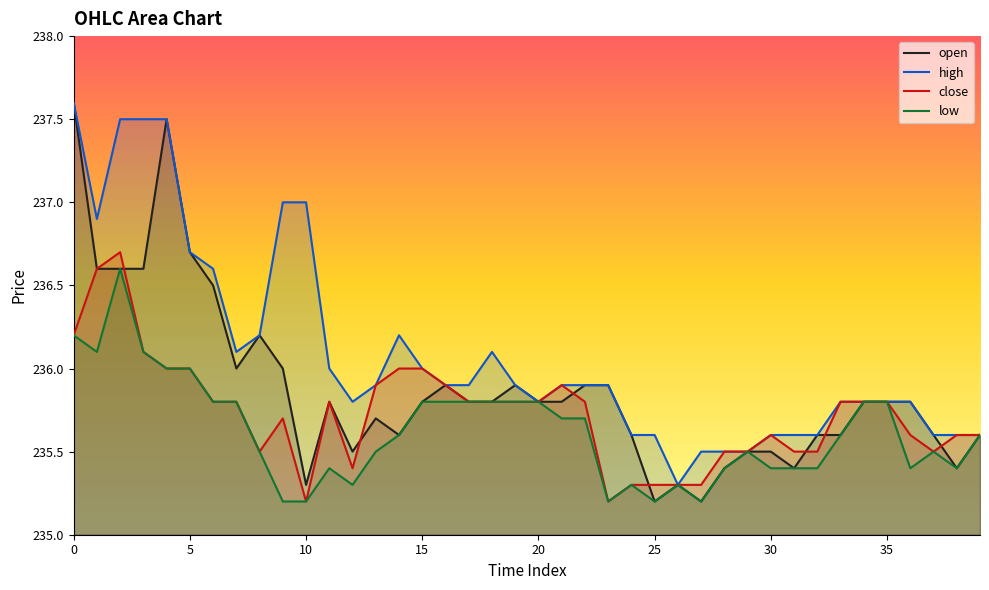

List the labels in order of high value, smallest first.

26, 27, 28, 29, 24, 25, 30, 31, 32, 37, 38, 39, 12, 20, 33, 34, 35, 36, 13, 16, 17, 19, 21, 22, 23, 11, 15, 7, 18, 8, 14, 6, 5, 1, 9, 10, 2, 3, 4, 0